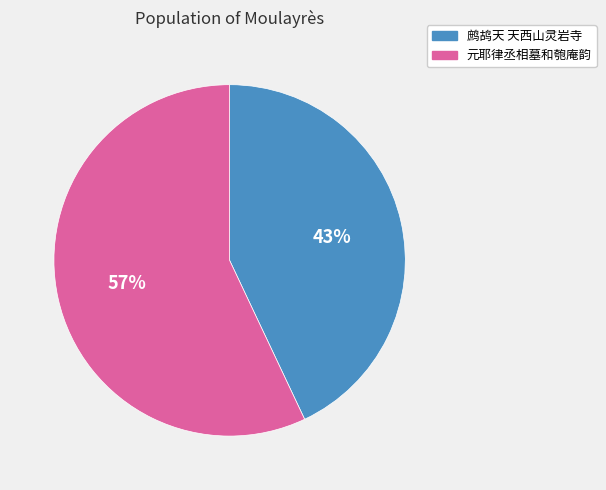

To the nearest percent, what is the difference between the largest and smallest slice percentages?

14%